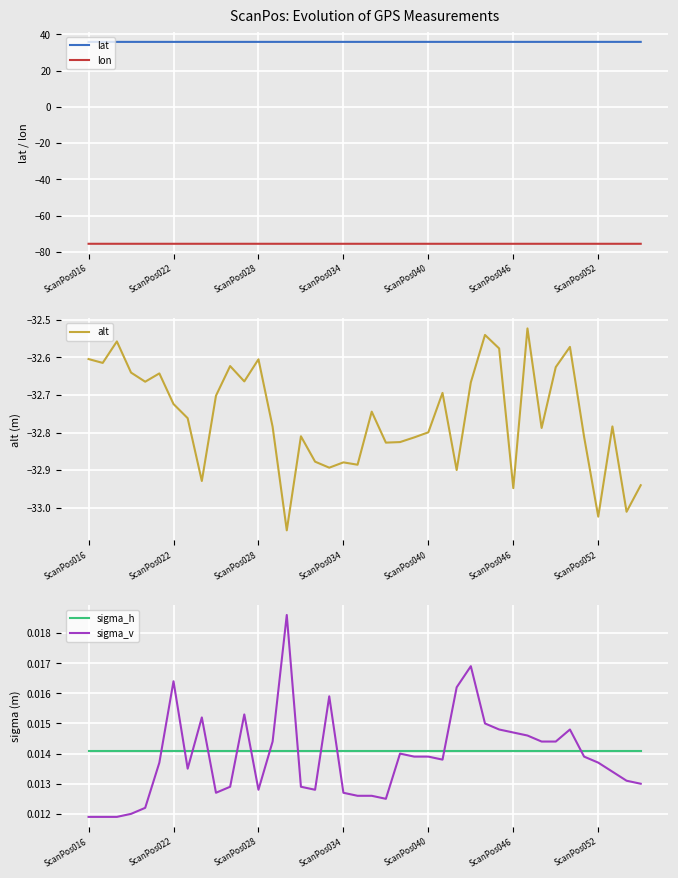

True or false: lat and lon cross at least once.

False